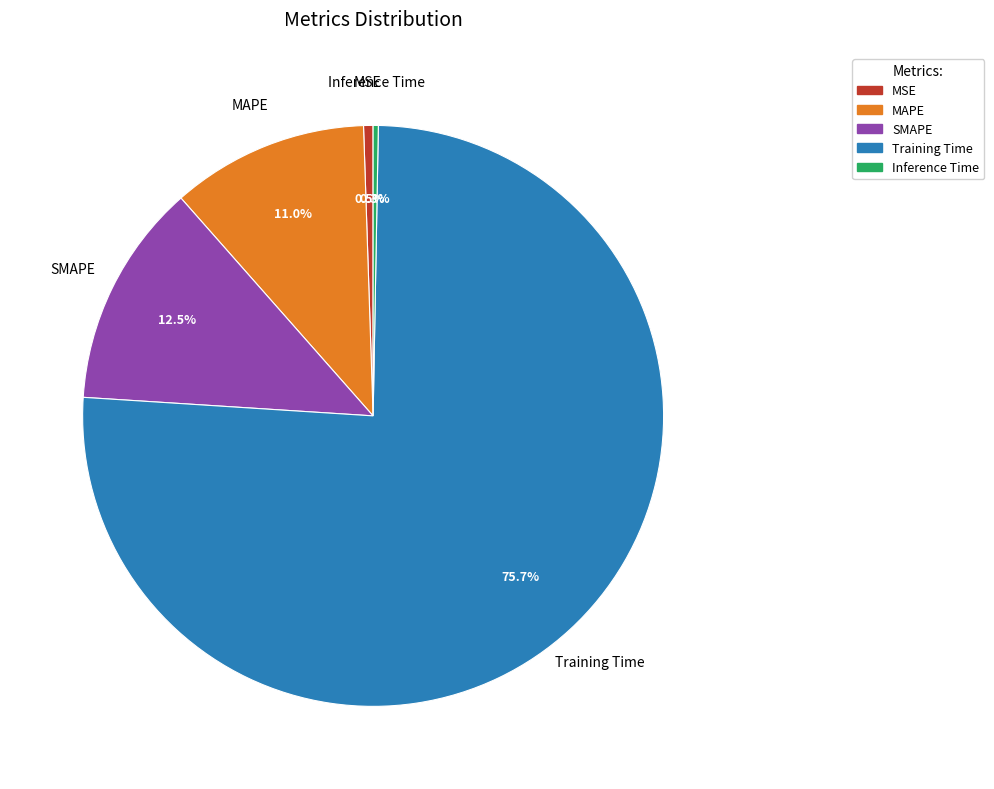

To the nearest percent, what is the difference between the largest and smallest slice percentages?

75%